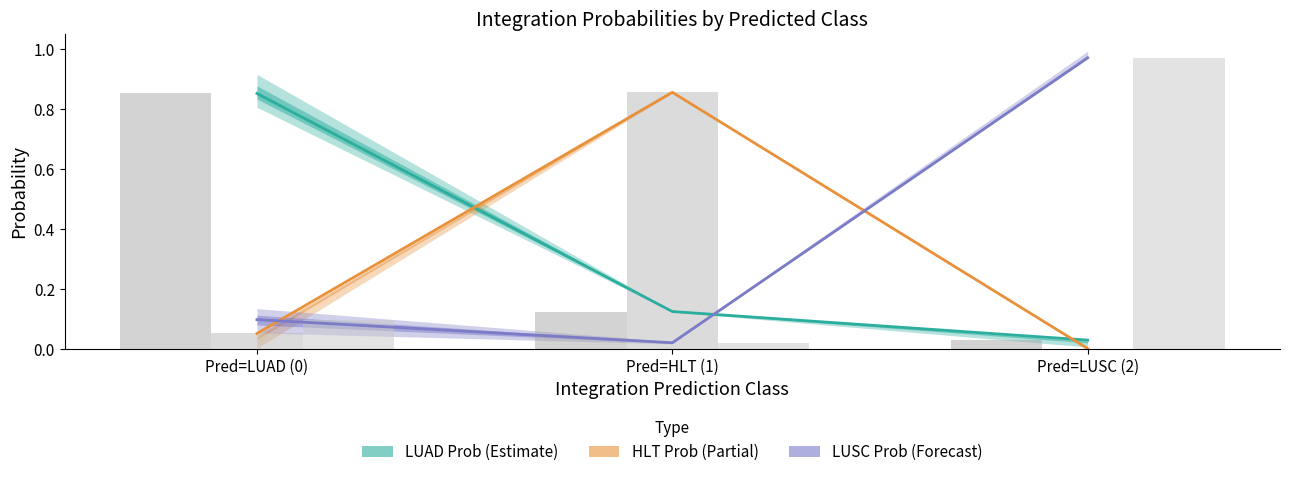

At Pred=LUSC (2), list the series in order from smallest to largest.

HLT Prob (Partial), HLT mean bar, LUAD Prob (Estimate), LUAD mean bar, LUSC Prob (Forecast), LUSC mean bar